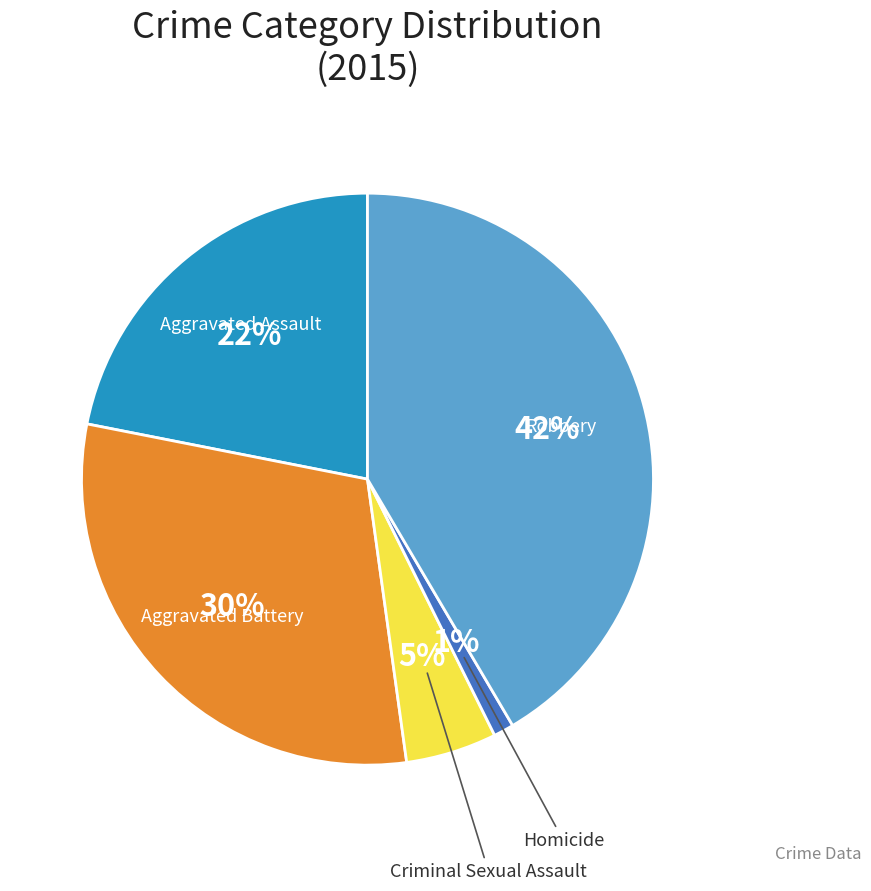

Count the number of slices in the pie.

5